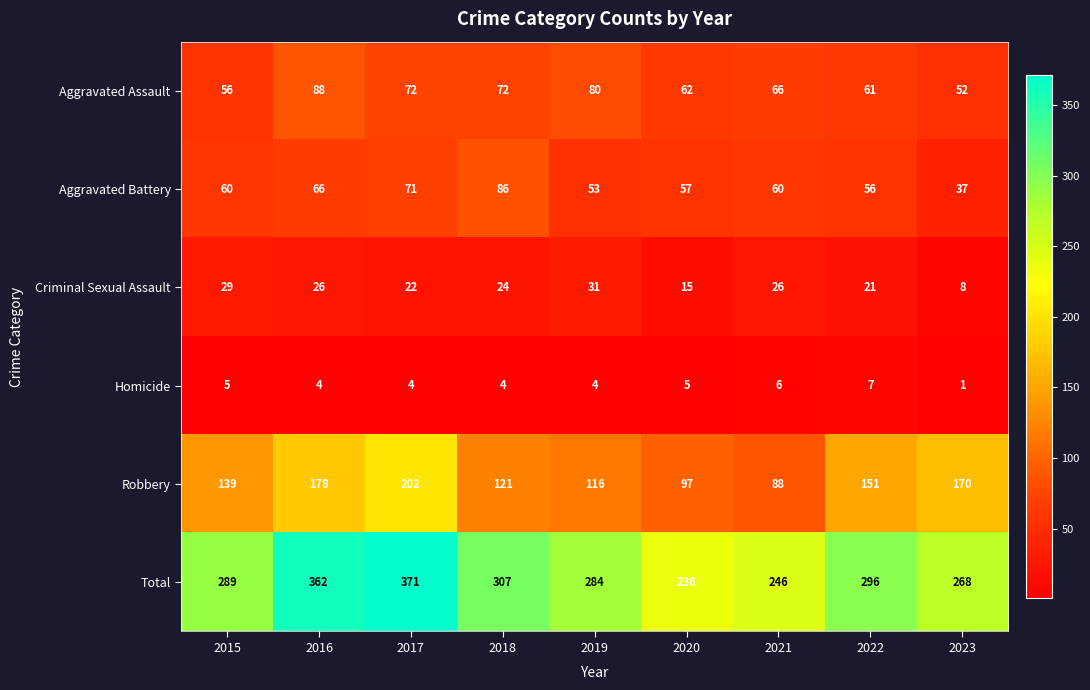

How many categories are shown in the chart?

9